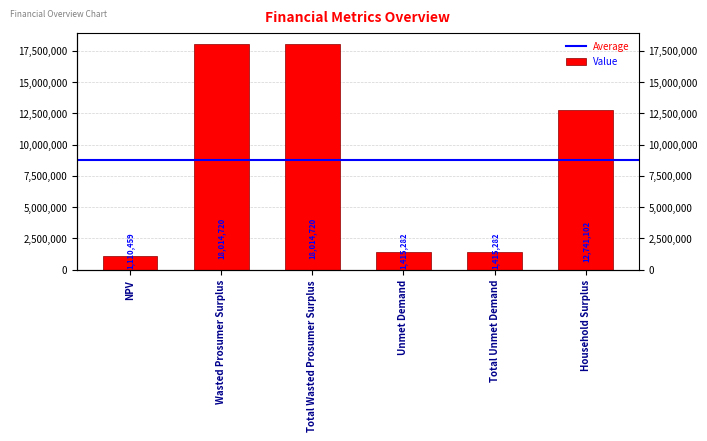

Between Total Unmet Demand and Wasted Prosumer Surplus, which is larger?

Wasted Prosumer Surplus